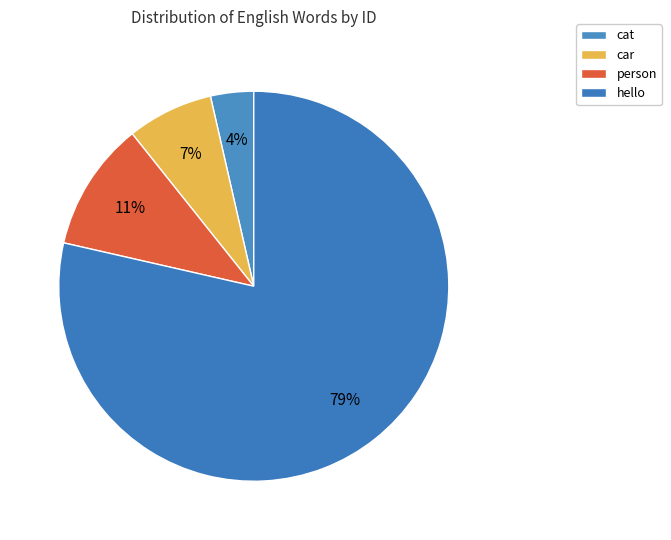

How many slices are in this pie chart?

4